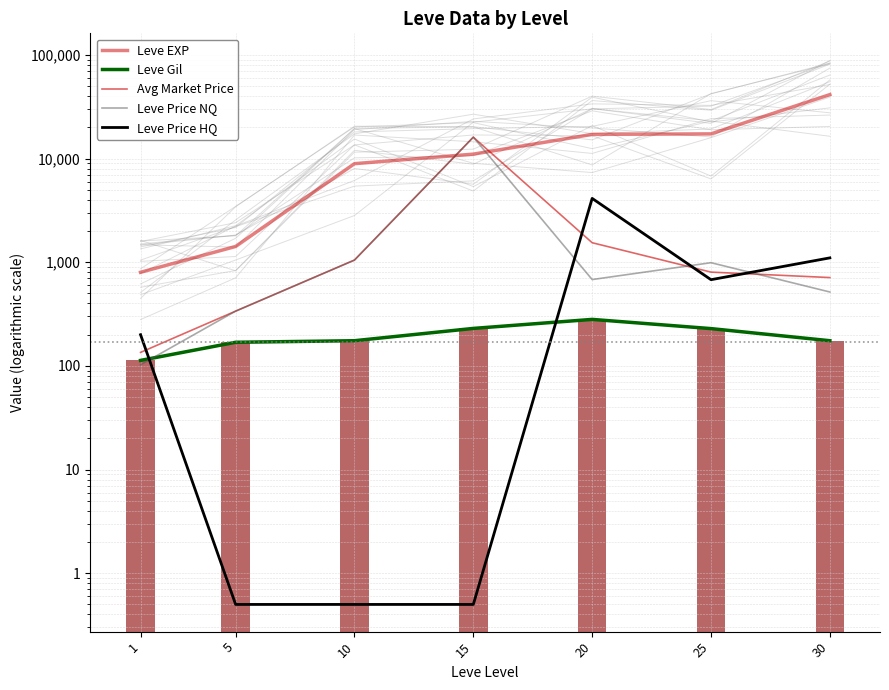

What is the total value across all series at 20?

23753.3